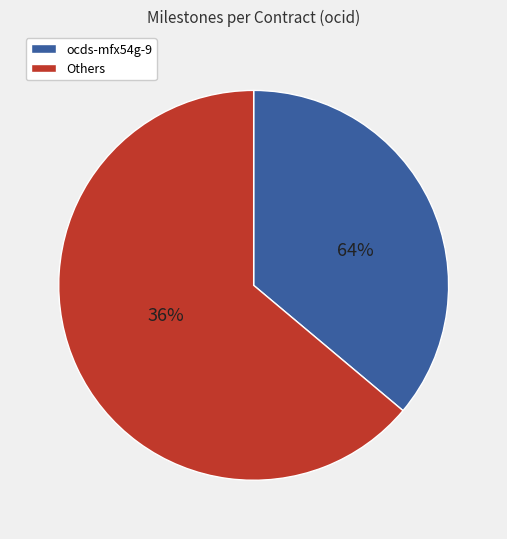

Combined, do ocds-mfx54g-1 and ocds-mfx54g-6 account for over 50%?

No